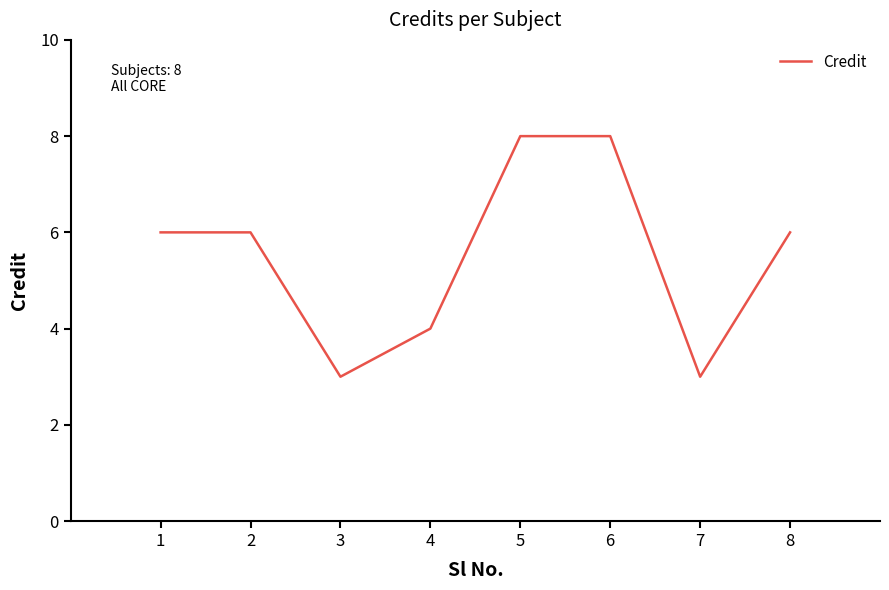

Count the number of data series in this chart.

1